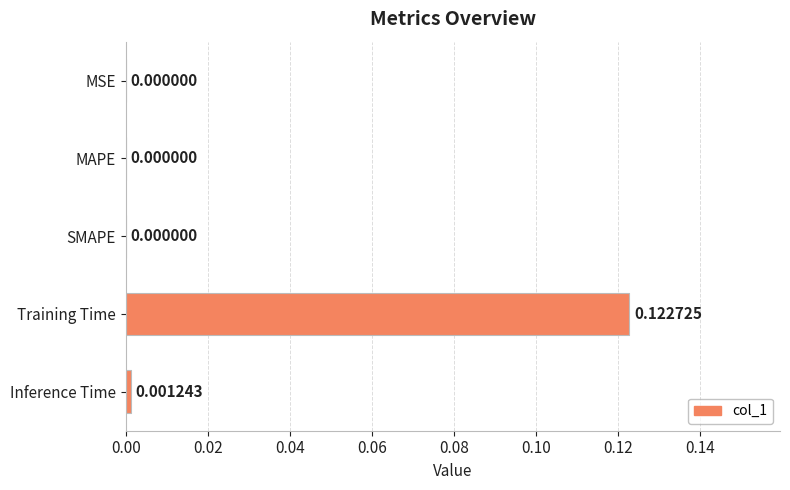

Which label corresponds to the largest value in the chart?

Training Time